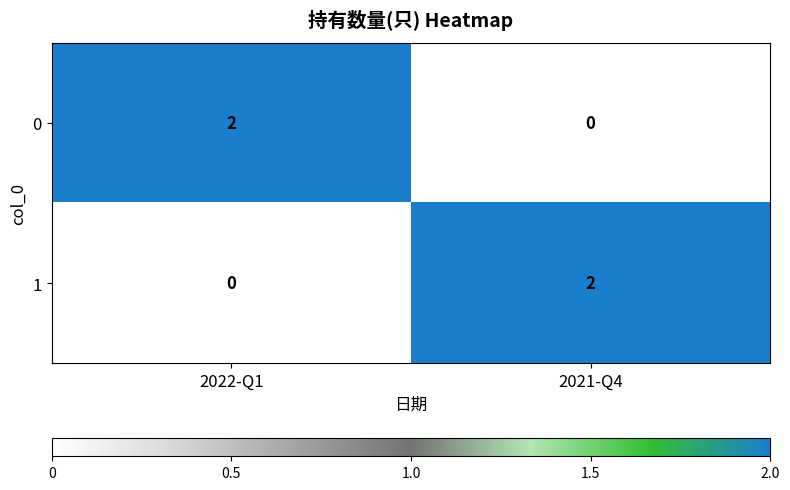

The value of 0 at 2021-Q4 is 0. True or false?

True